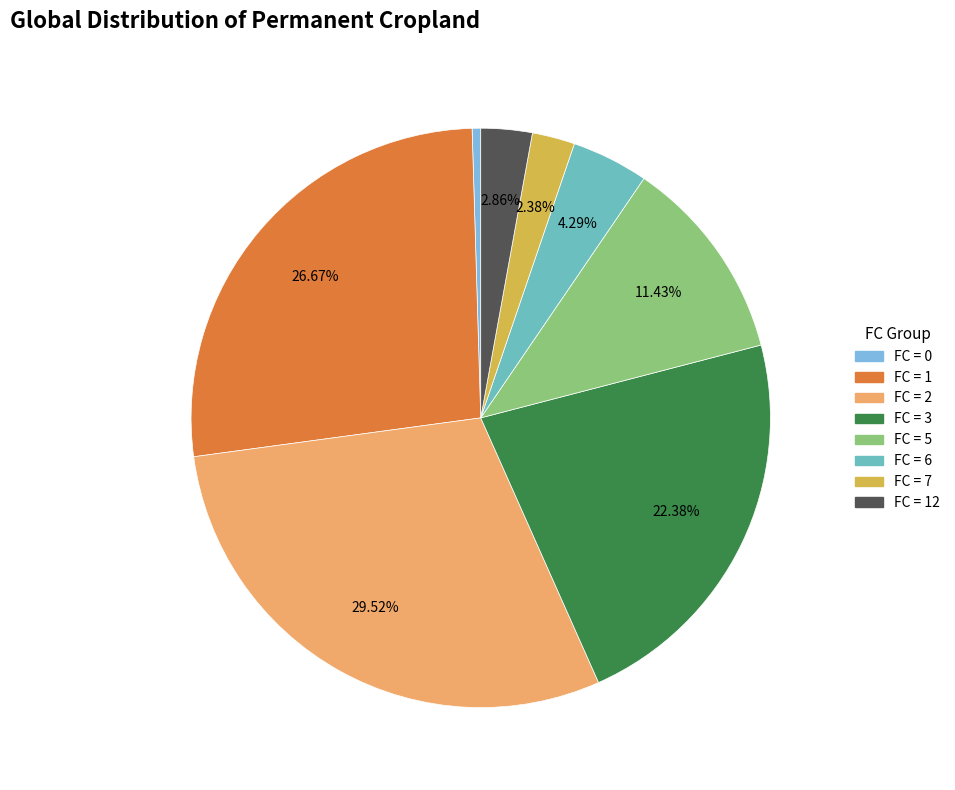

Is there a majority slice in this chart?

No